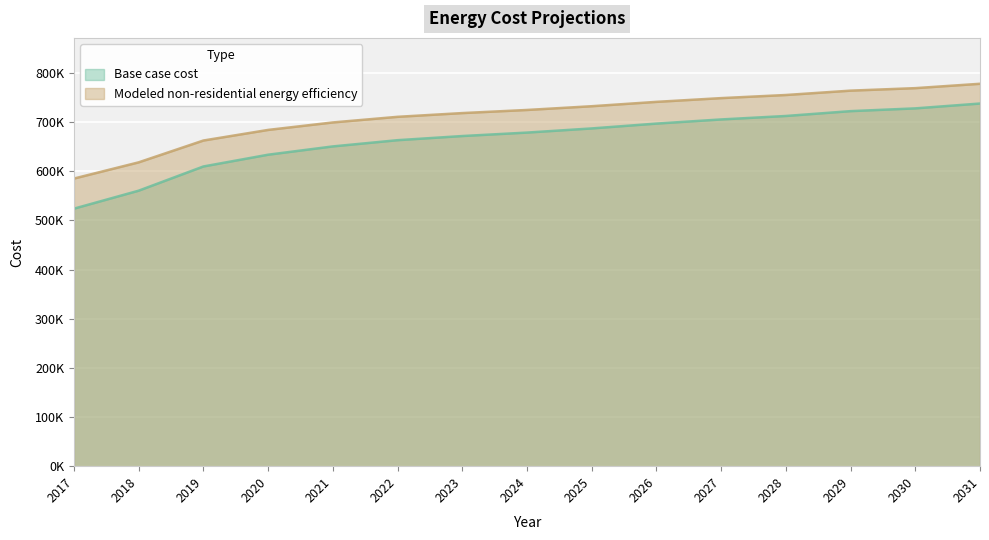

What is the difference between the Base case cost values at 2020 and 2027?

71780.8